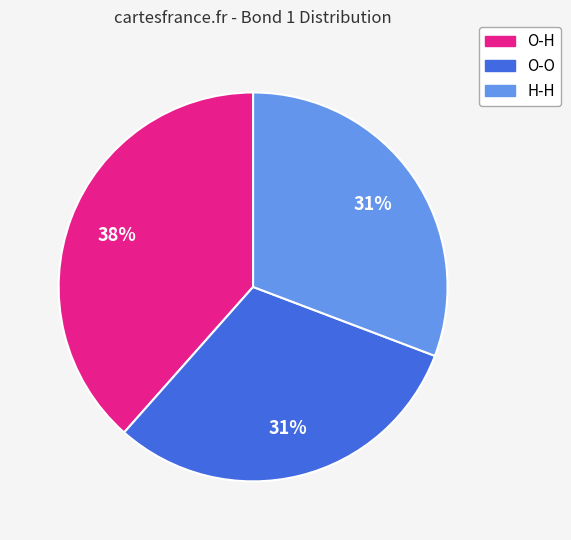

To the nearest percent, what is the combined percentage of H-H and O-H?

69%